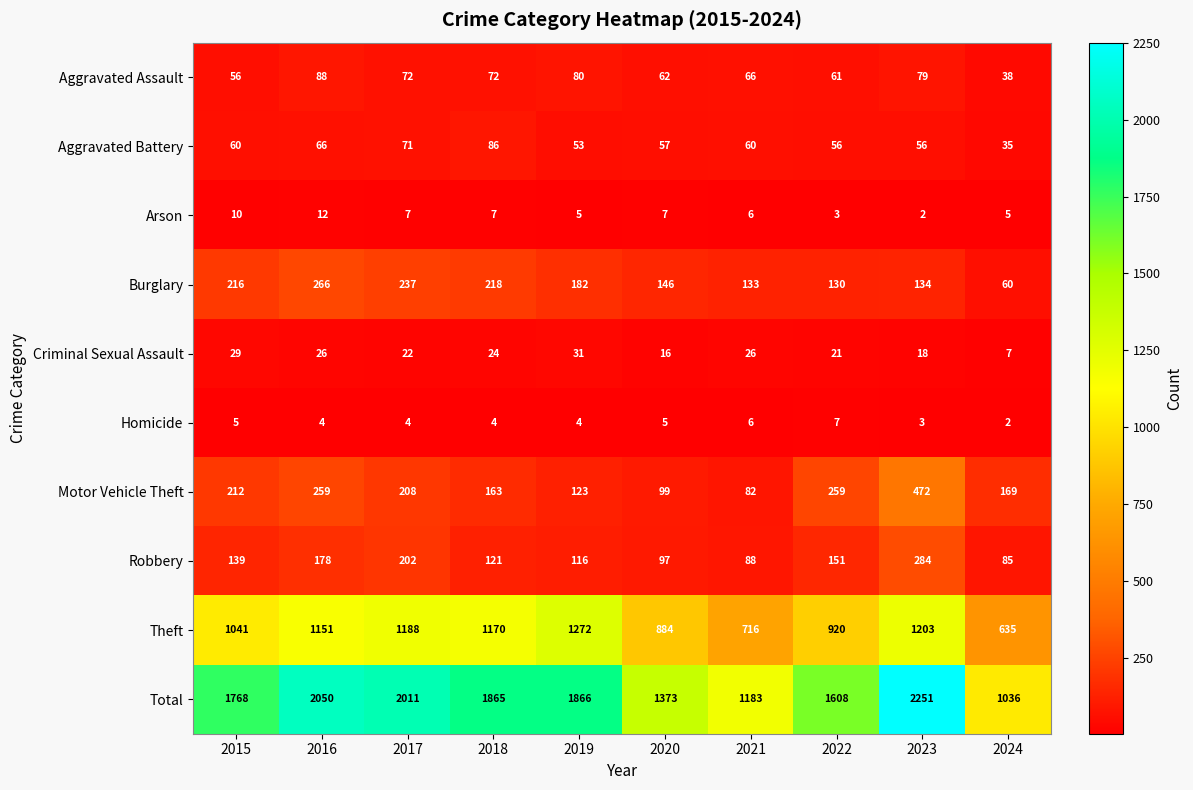

At which category does the chart reach its peak across all series?

2023